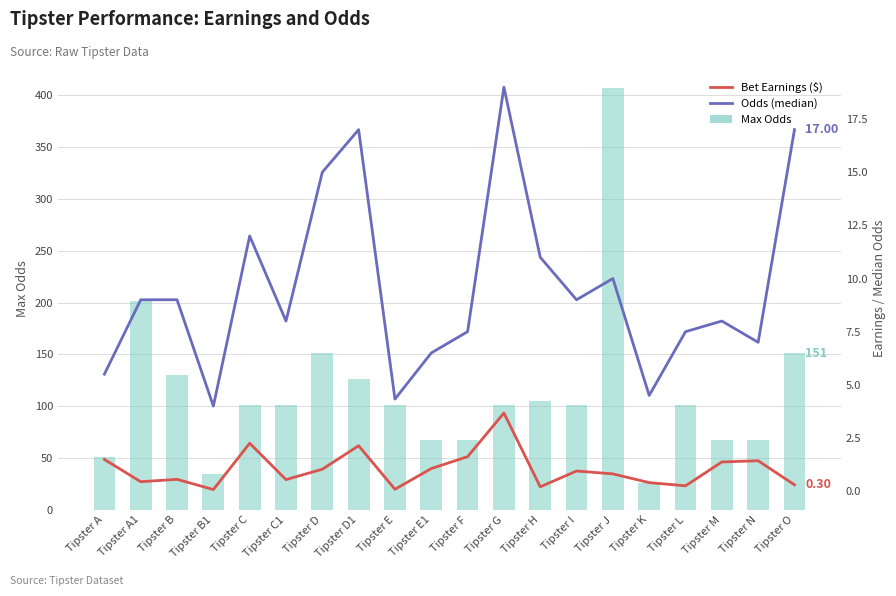

At how many categories does at least one series exceed 94?

13